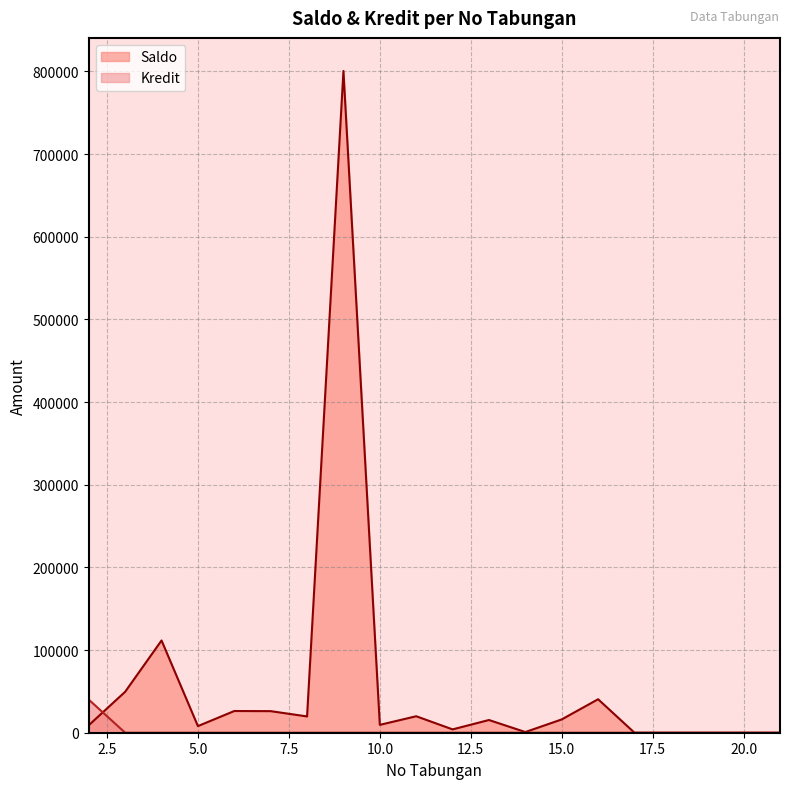

Where do Saldo and Kredit first cross each other?

2 and 3